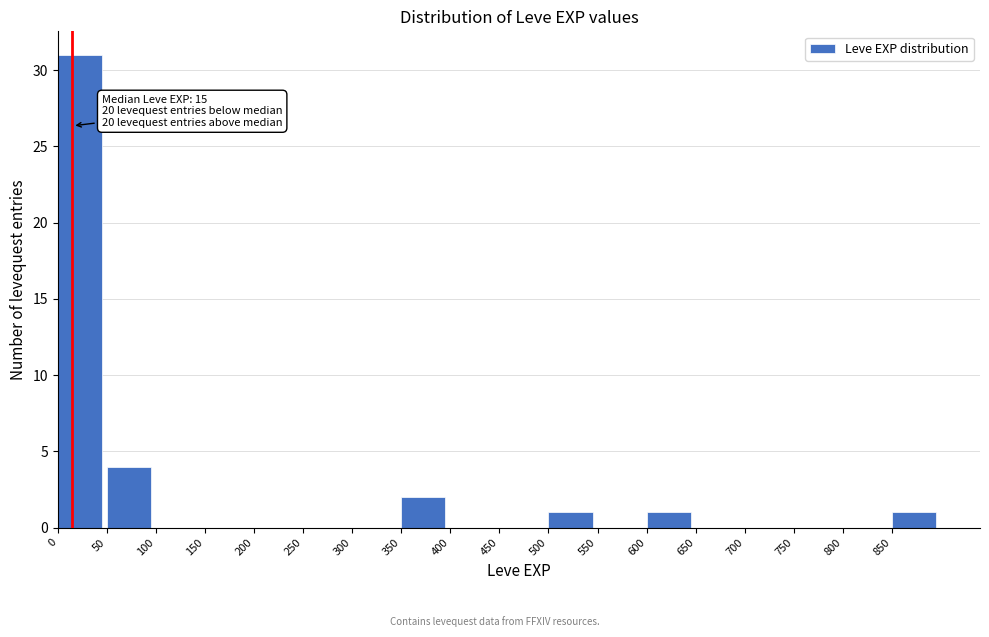

Over which range of the x-axis is the bar tallest?

0 to 50